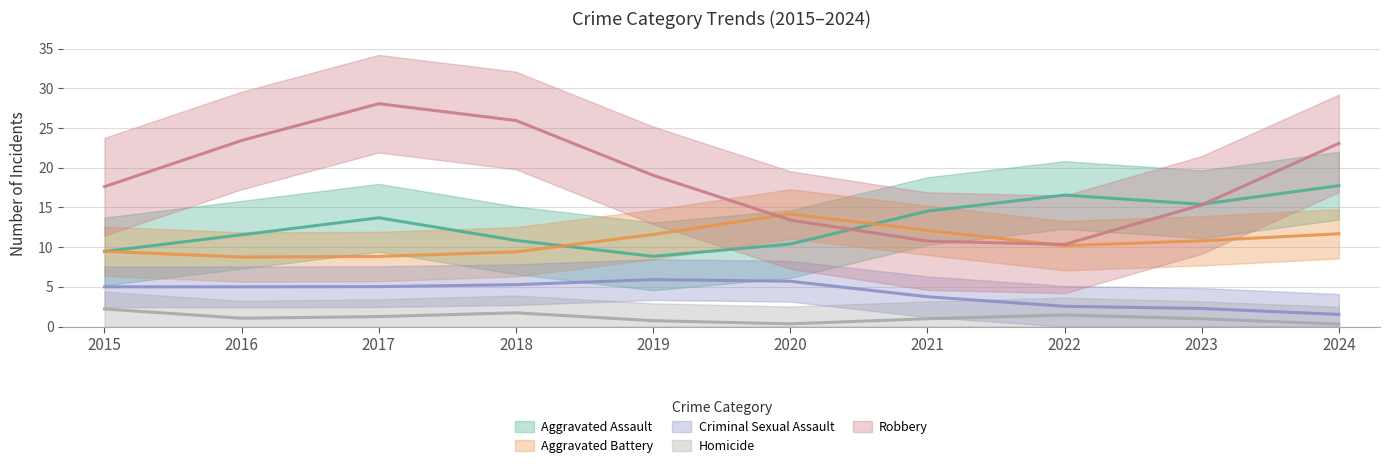

Is the value of Robbery at 2022 greater than the value of Aggravated Assault at 2017?

No